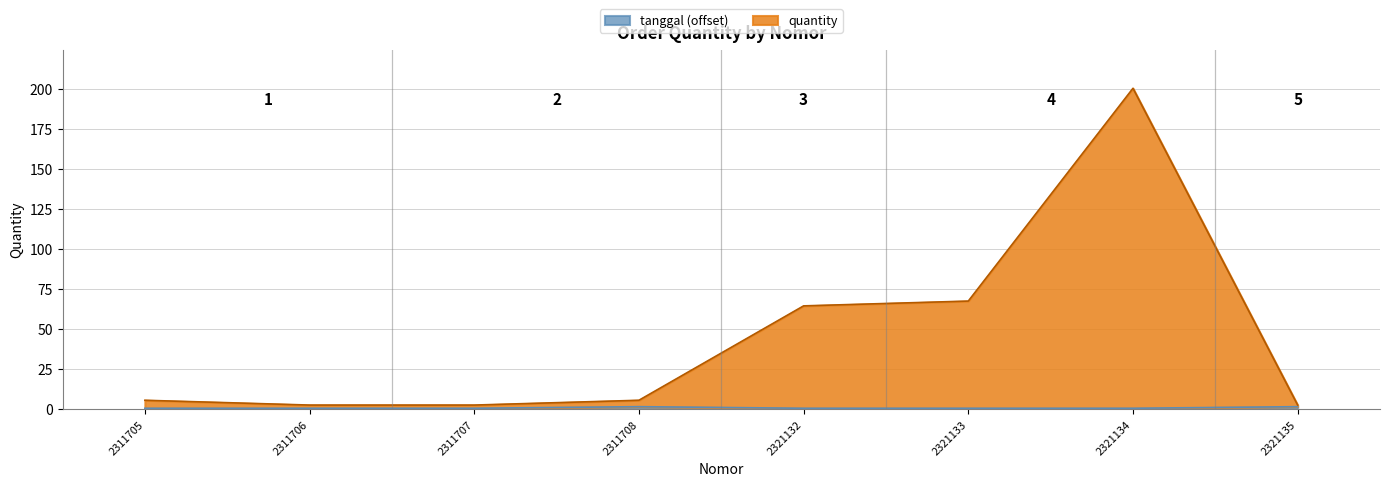

What is the greatest value displayed?

200.5